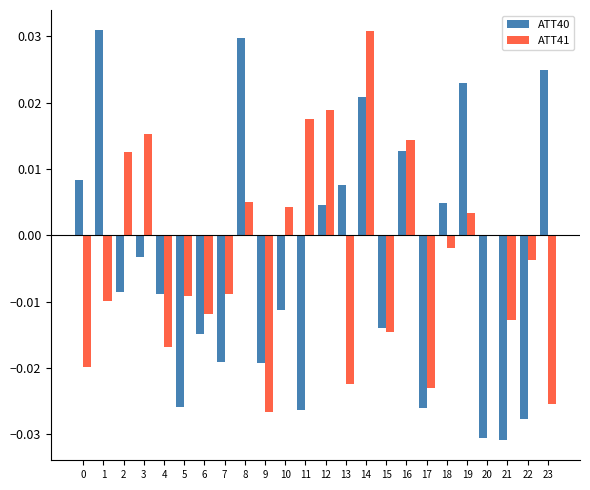

Which series has the largest total across all categories?

ATT41